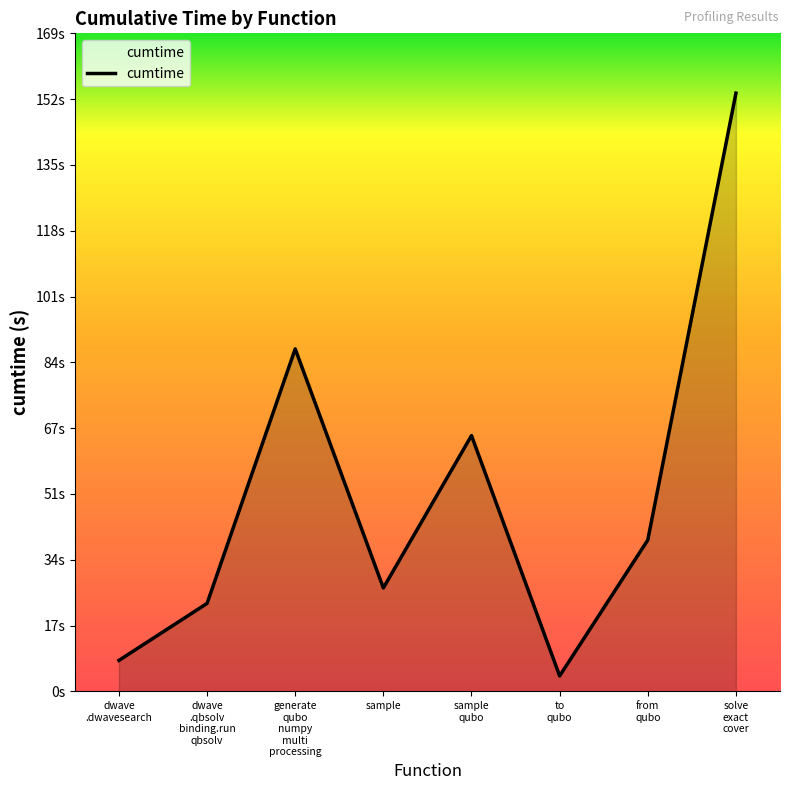

At which category does the data reach its first local peak?

generate
qubo
numpy
multi
processing